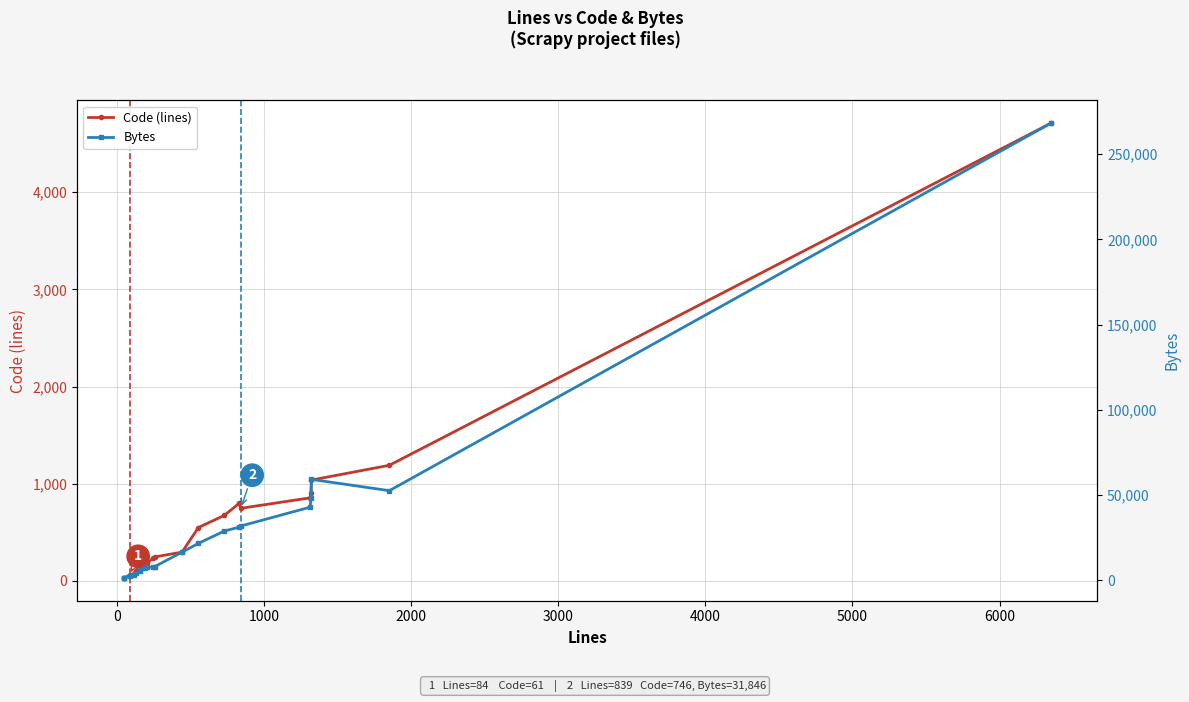

Count the number of categories in the chart.

21